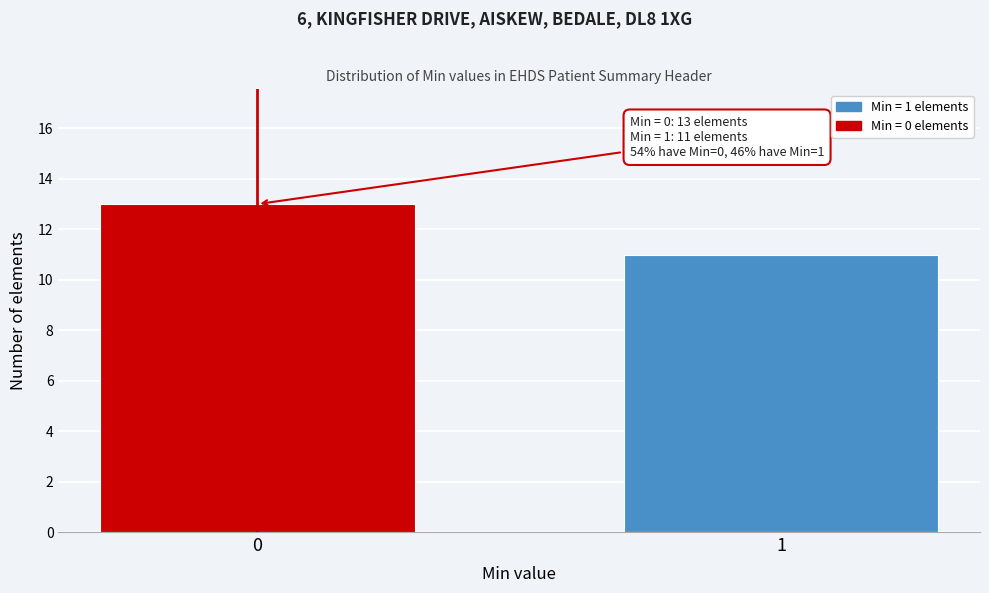

Reading left to right, extract all data points from this chart.

13	11